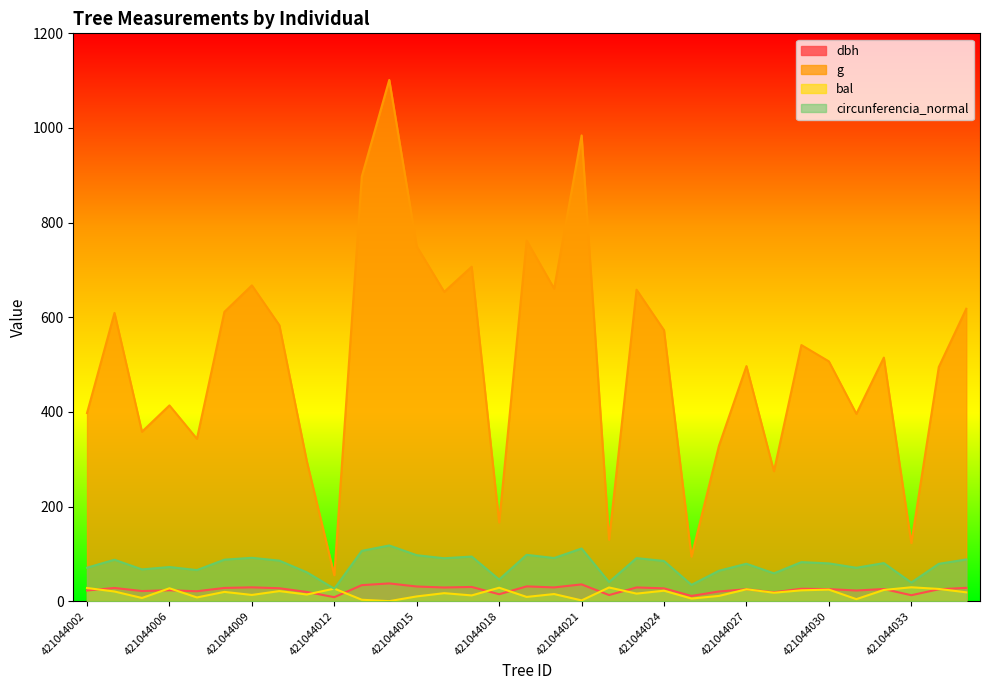

What is the value of the bal point at the 1st from the left?

27.8